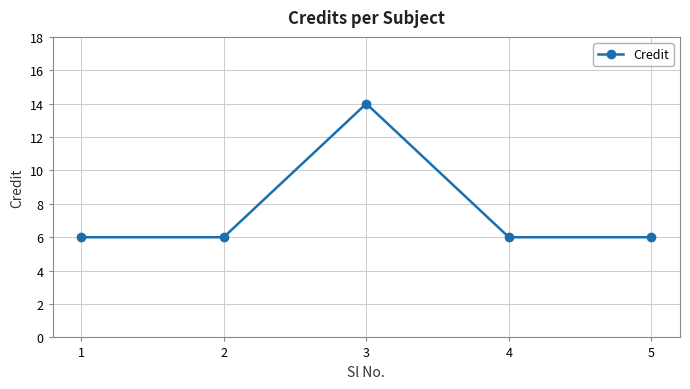

True or false: the data shows 2 at 1.

False